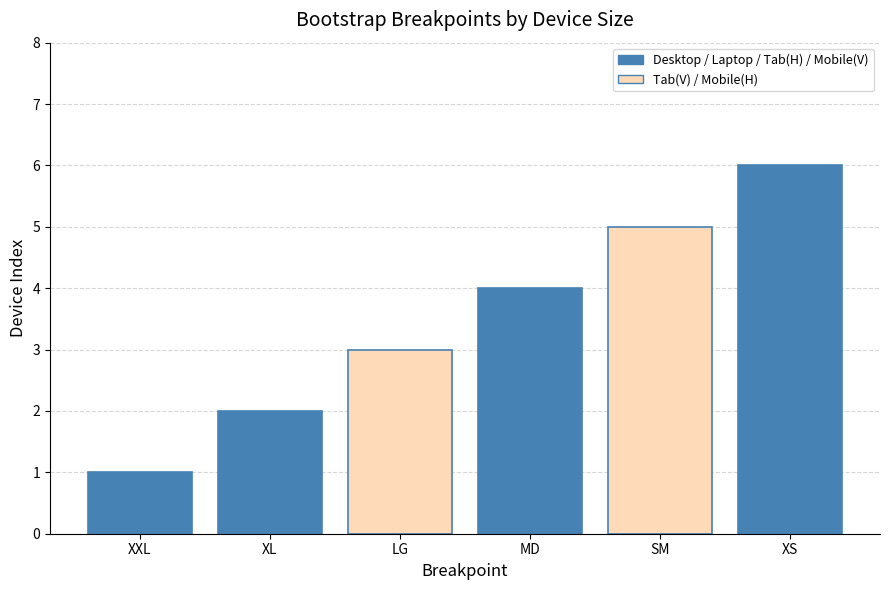

The value at XL is 2. True or false?

True